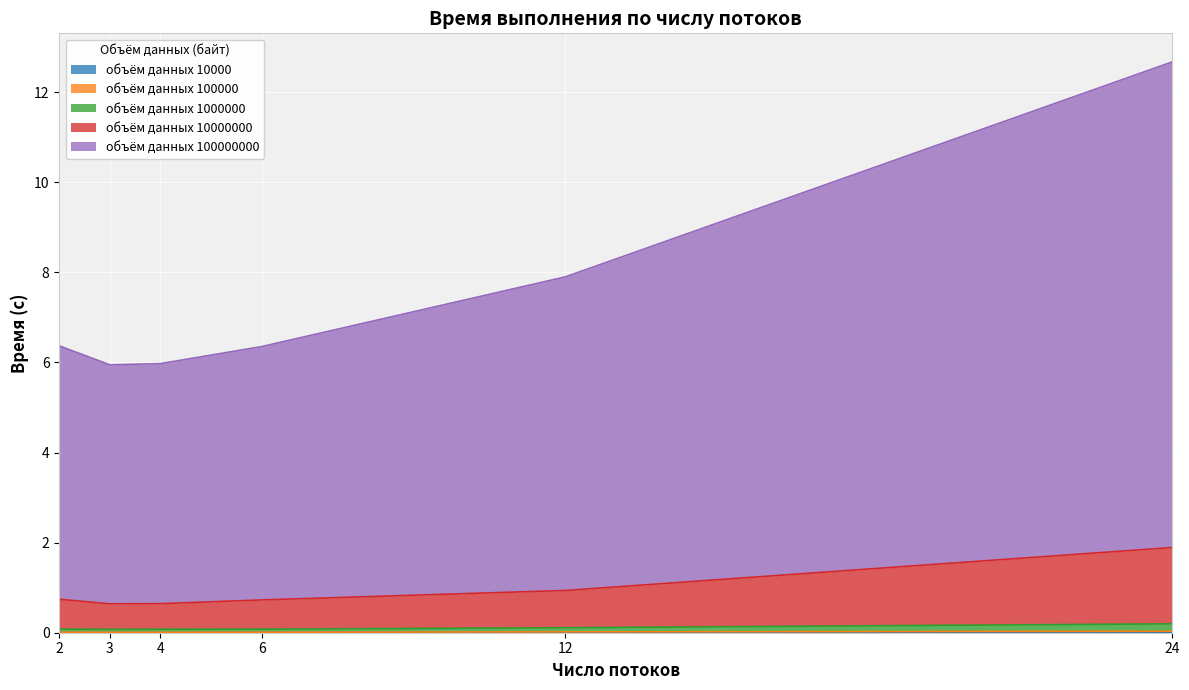

True or false: 10000 and 1000000 intersect in this chart.

False